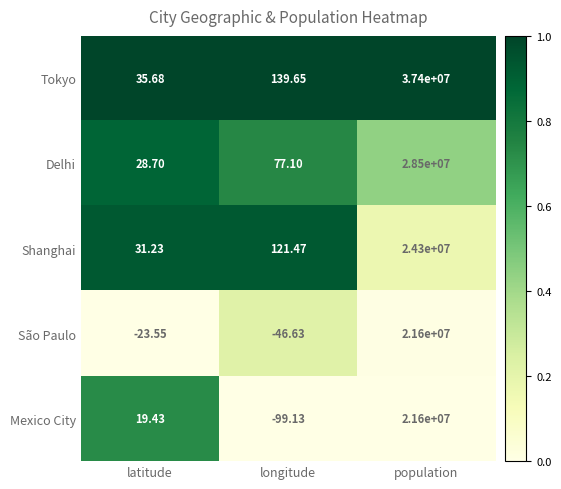

Which label corresponds to the smallest value in the chart?

longitude